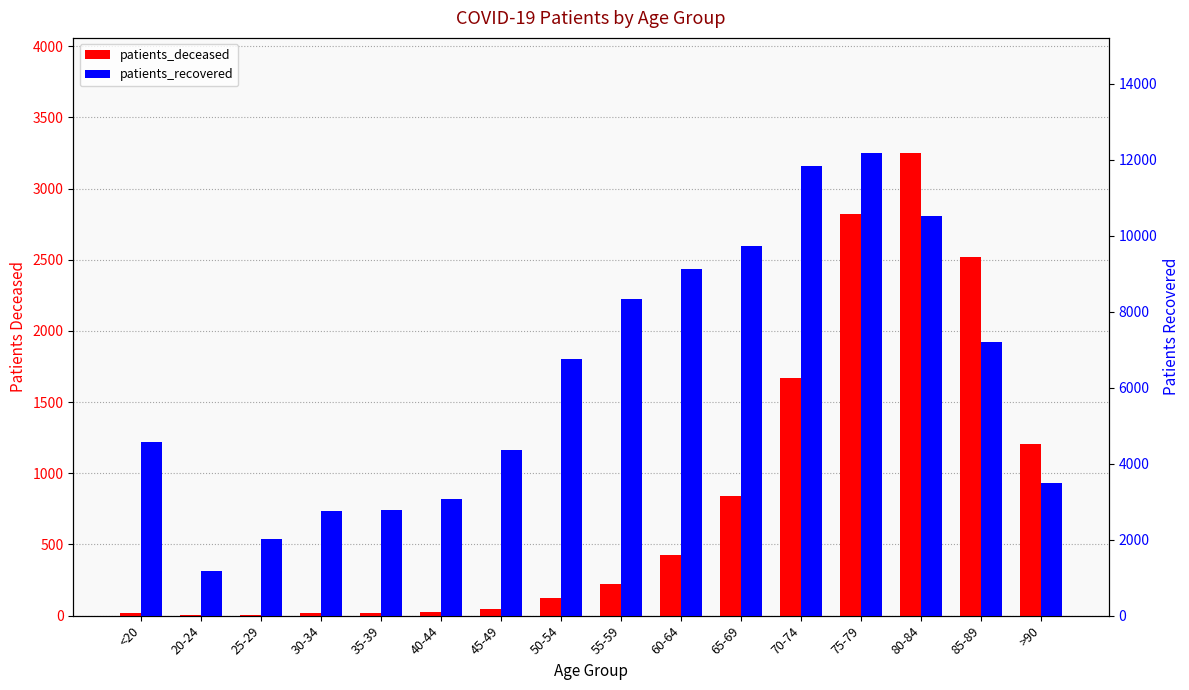

Reading right to left, transcribe all the data shown in this chart.

patients_deceased: >90=1205	85-89=2521	80-84=3247	75-79=2825	70-74=1672	65-69=841	60-64=423	55-59=221	50-54=125	45-49=47	40-44=24	35-39=18	30-34=16	25-29=3	20-24=4	<20=16
patients_recovered: >90=3494	85-89=7199	80-84=10522	75-79=12164	70-74=11829	65-69=9738	60-64=9123	55-59=8337	50-54=6743	45-49=4363	40-44=3060	35-39=2787	30-34=2741	25-29=2019	20-24=1187	<20=4571